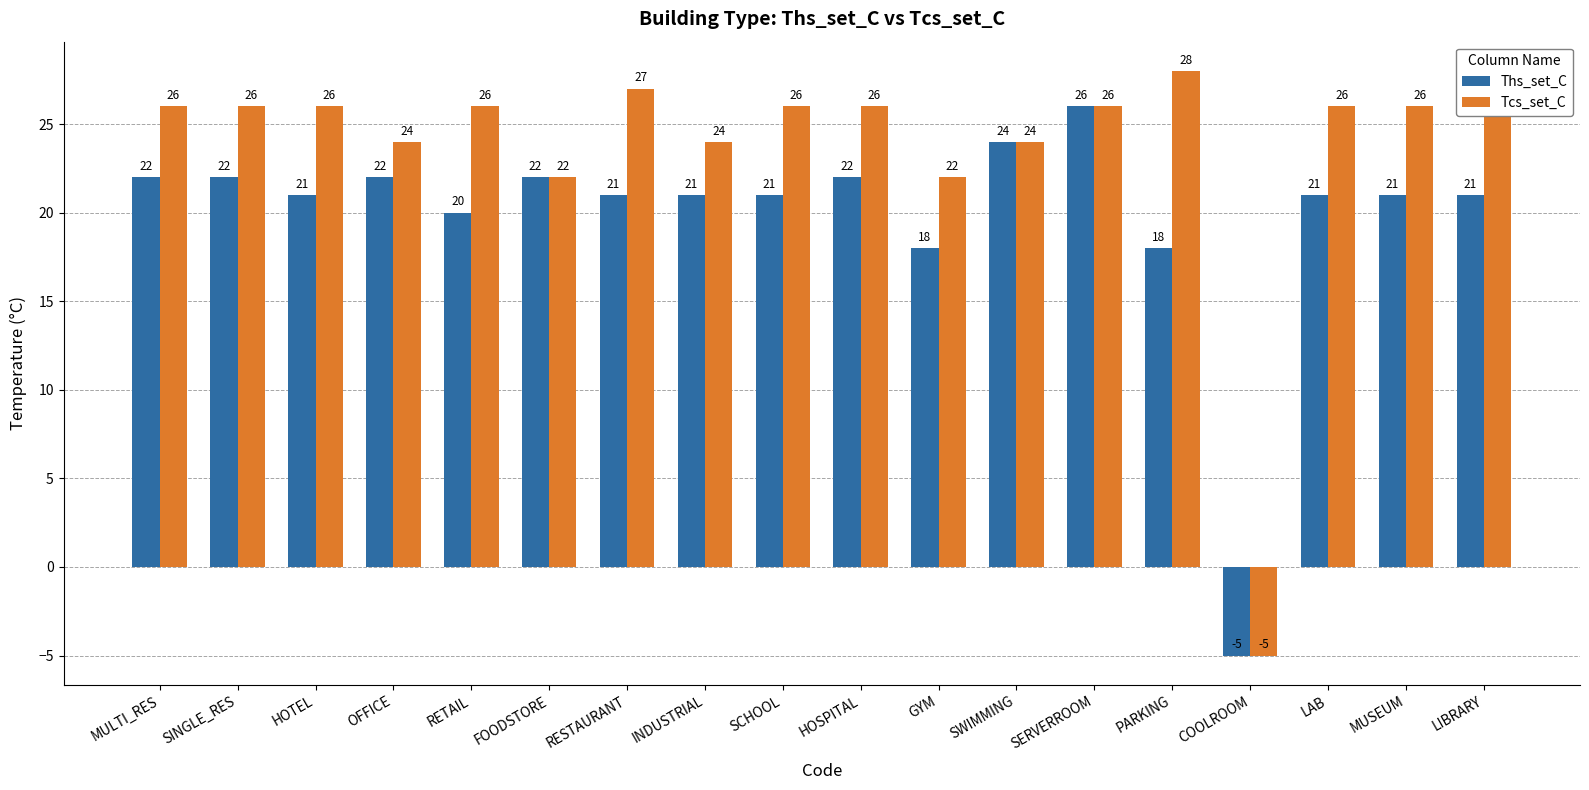

What is the value of the Tcs_set_C bar at the 18th from the left?

26